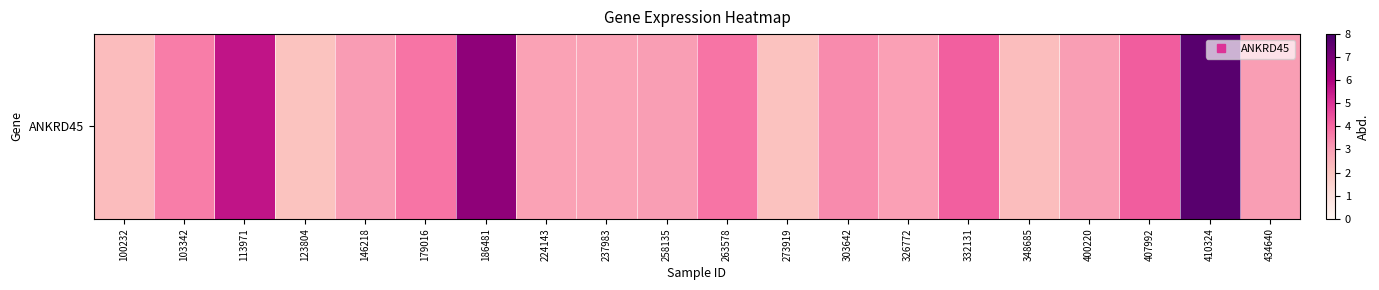

Rank the categories by value from lowest to highest.

123804, 273919, 348685, 100232, 237983, 224143, 326772, 258135, 400220, 434640, 146218, 303642, 103342, 179016, 263578, 332131, 407992, 113971, 186481, 410324